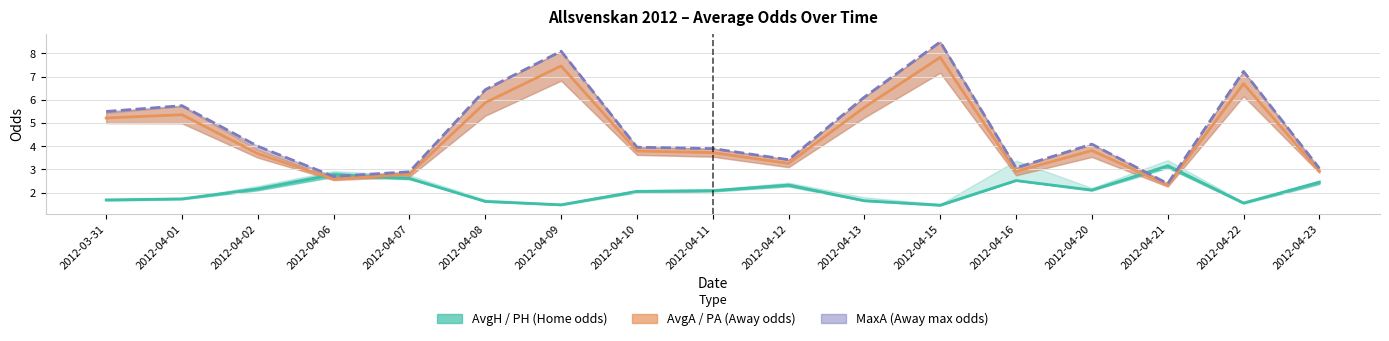

What is the label of the 4th point from the right?

2012-04-20